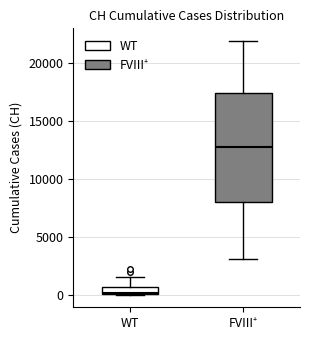

Where is the lower edge of the box for WT on the y-axis? The values are not printed on the chart, so give them approximately, as read against the axis.

0